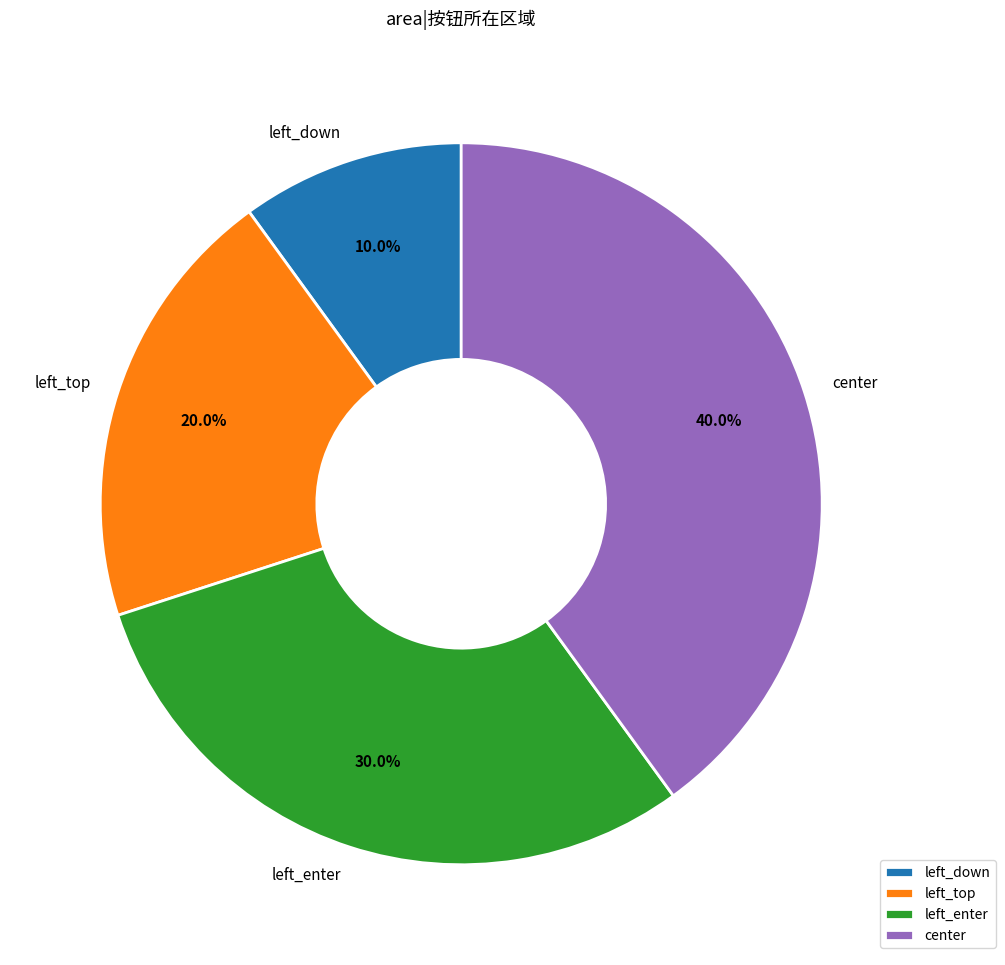

How many segments does this pie chart have?

4